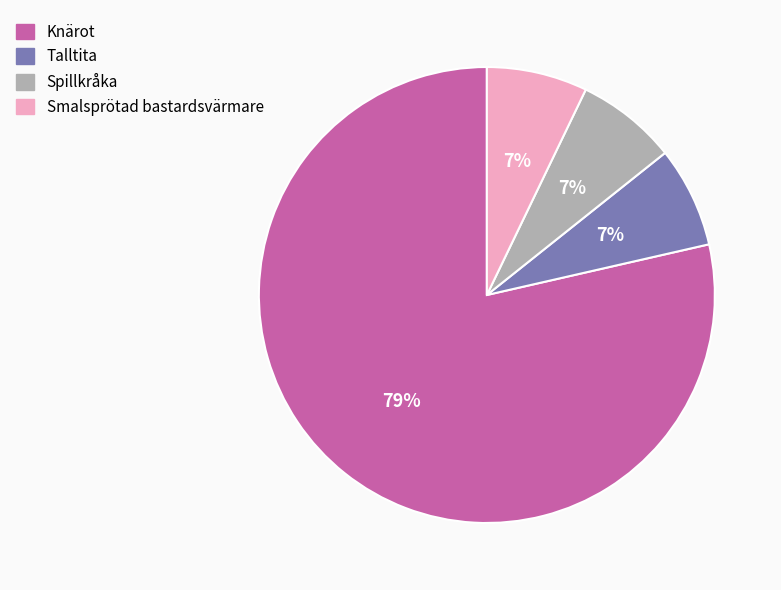

Is the sum of Spillkråka and Knärot greater than half?

Yes